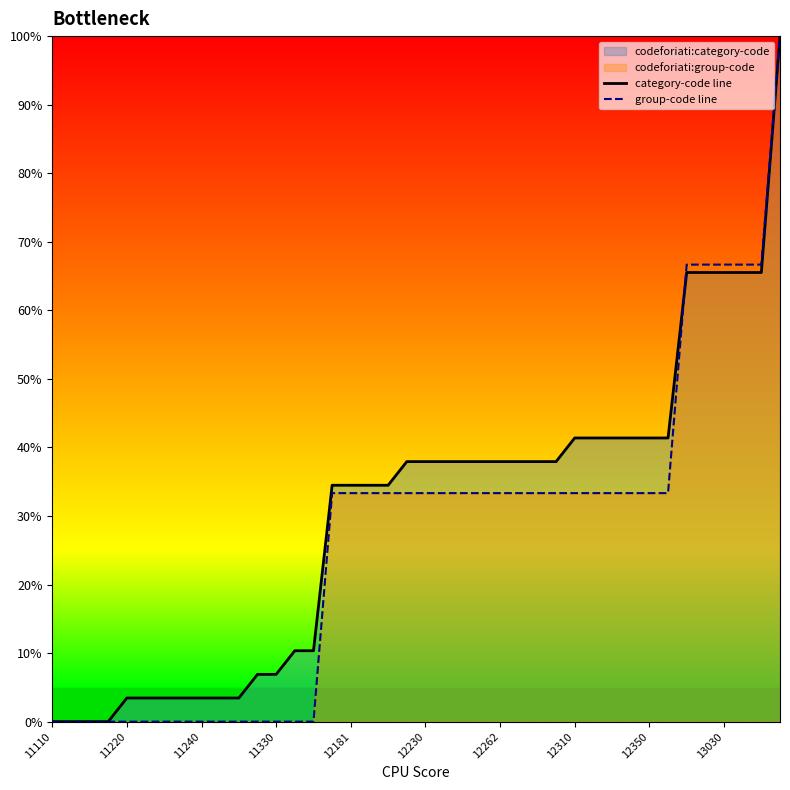

Which category has the lowest value in the category-code line series?

11110